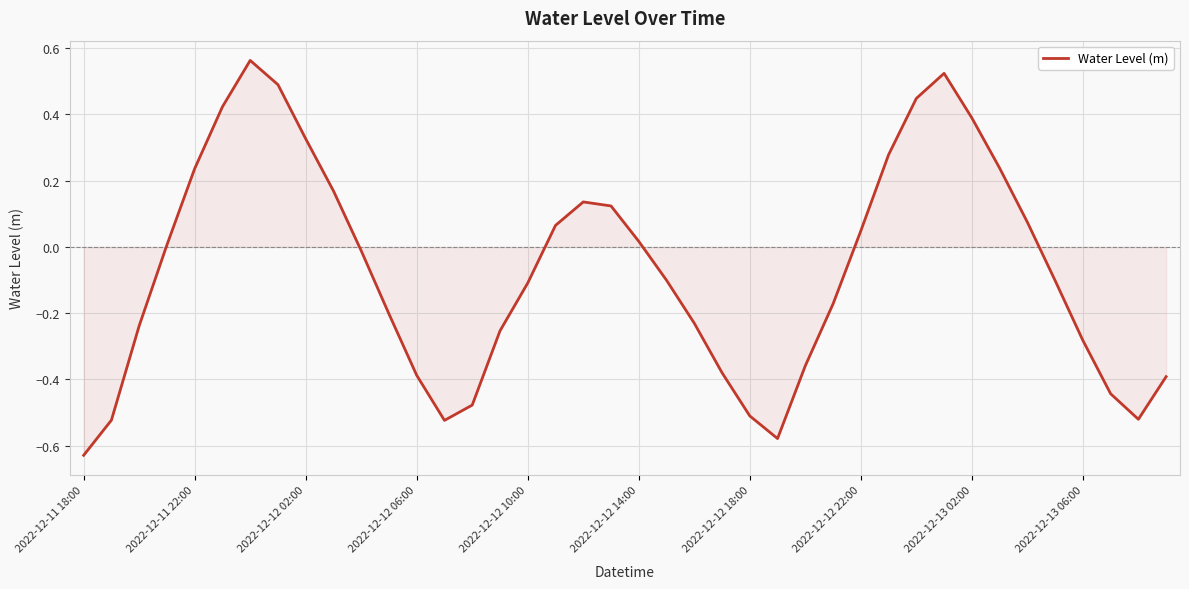

What is the difference between the maximum and minimum values?

1.2